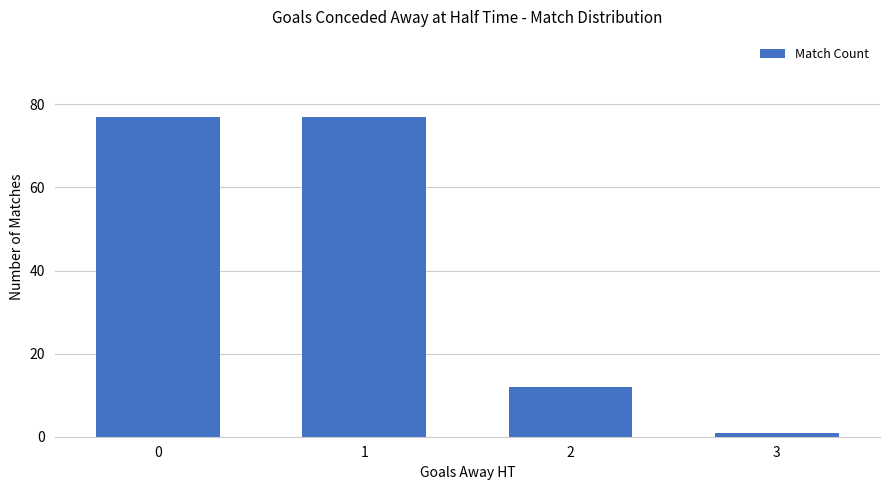

What is the value of the 1st bar from the left?

77